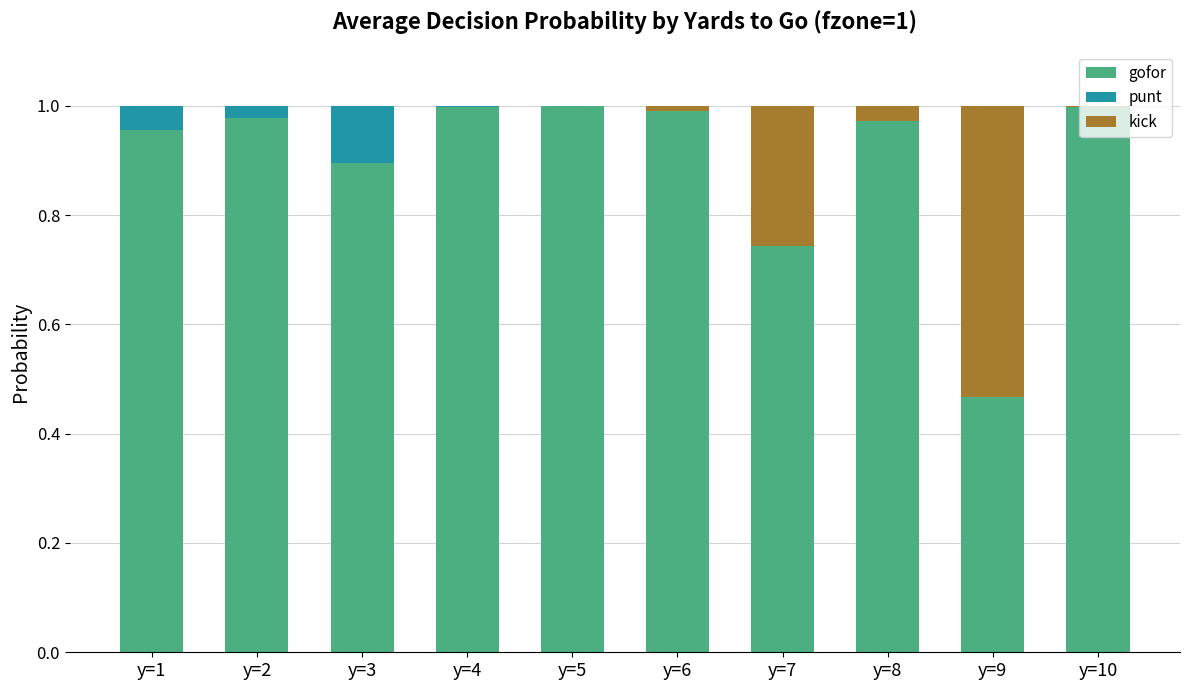

The gofor series shows 0.3 at y=3. True or false?

False